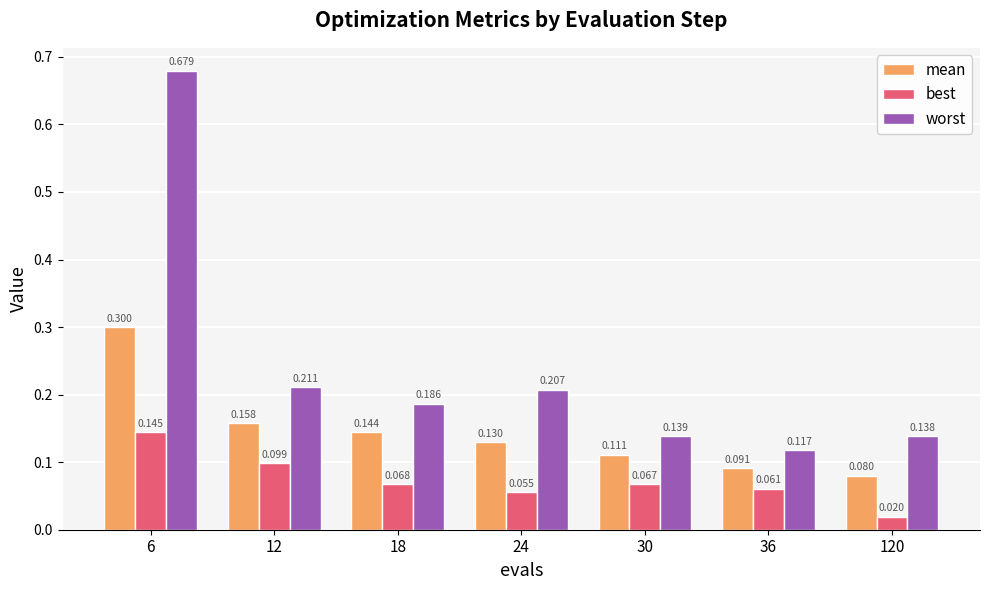

Rank the series at 36 from lowest to highest value.

best, mean, worst